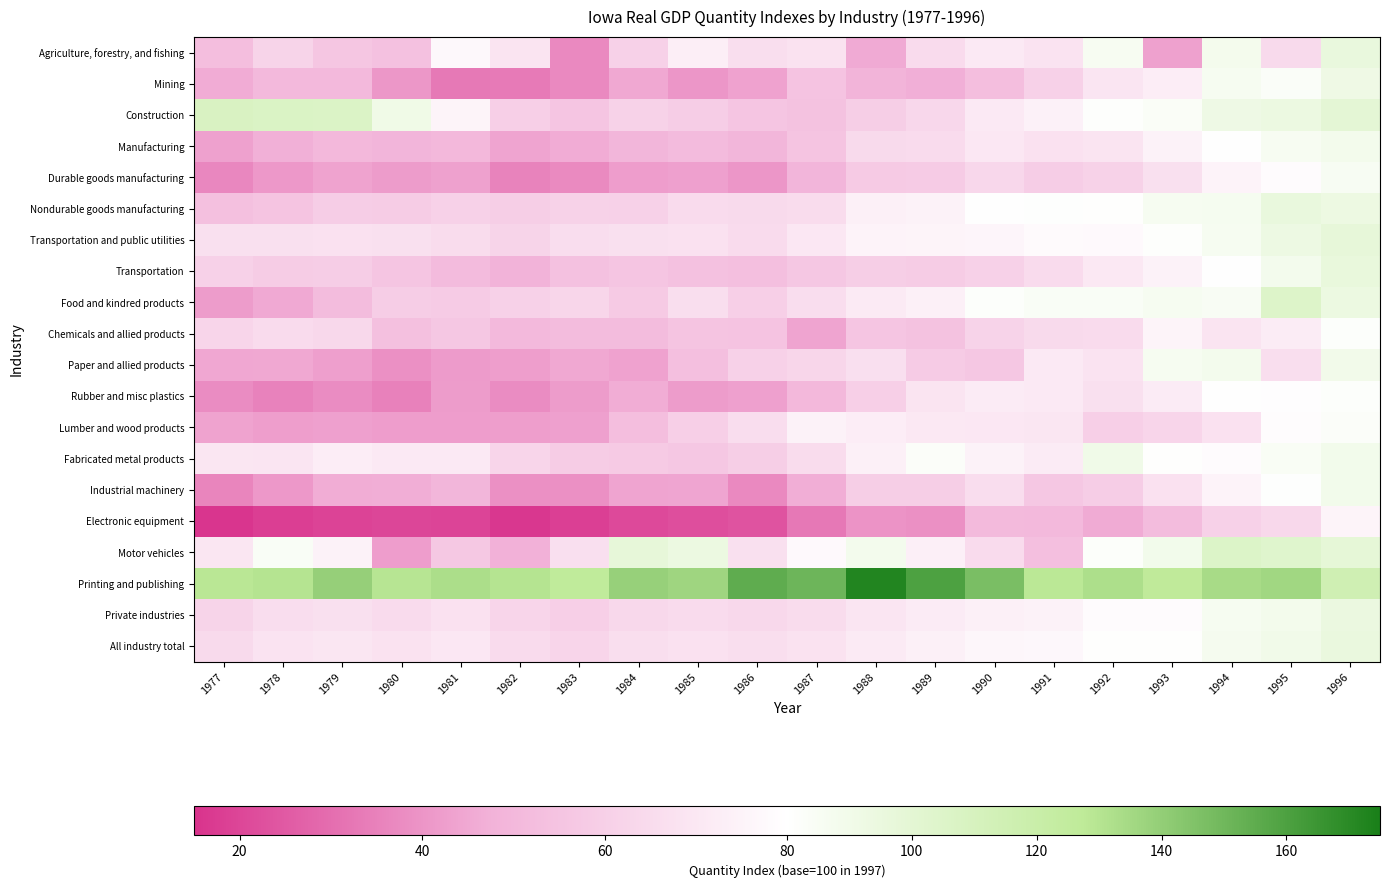

At 1994, list the series in order from smallest to largest.

Electronic equipment, Lumber and wood products, Chemicals and allied products, Durable goods manufacturing, Industrial machinery, Fabricated metal products, Transportation, Manufacturing, Rubber and misc plastics, Food and kindred products, Transportation and public utilities, Private industries, Mining, Nondurable goods manufacturing, All industry total, Agriculture, forestry, and fishing, Paper and allied products, Construction, Motor vehicles, Printing and publishing